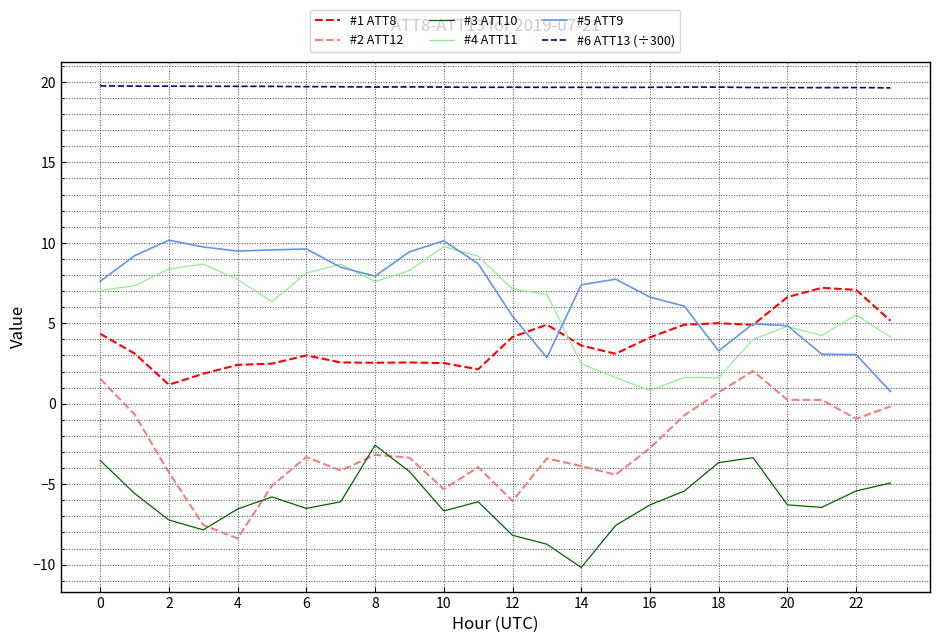

How many values in the #2 ATT12 series exceed -3?

10